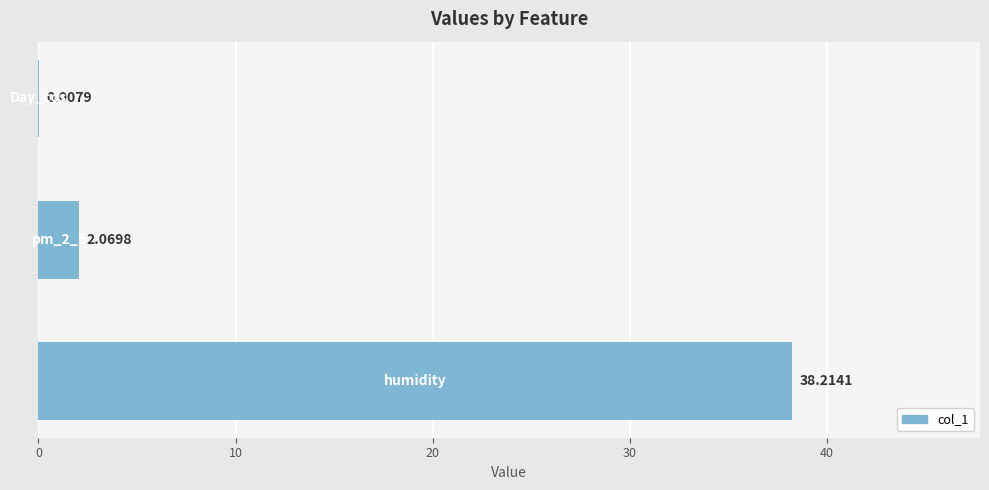

Count the number of values greater than 2.

2